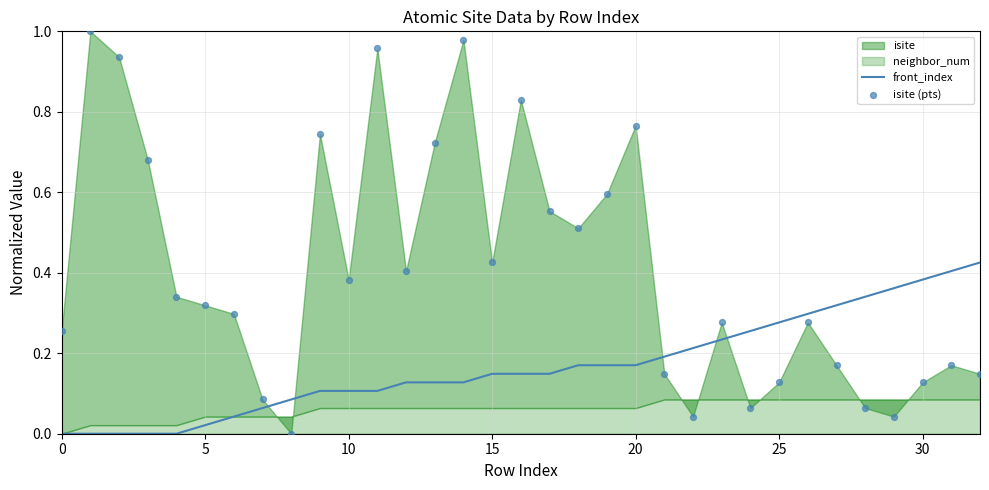

At how many categories does at least one series exceed 0?

33